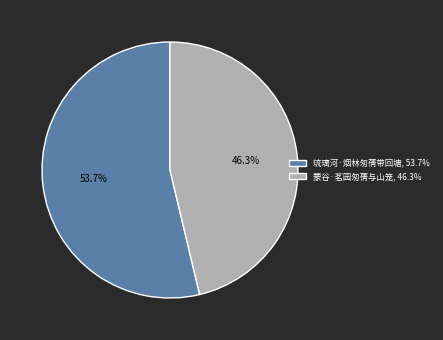

What is the majority slice?

琉璃河·烟林匆蒨带回塘